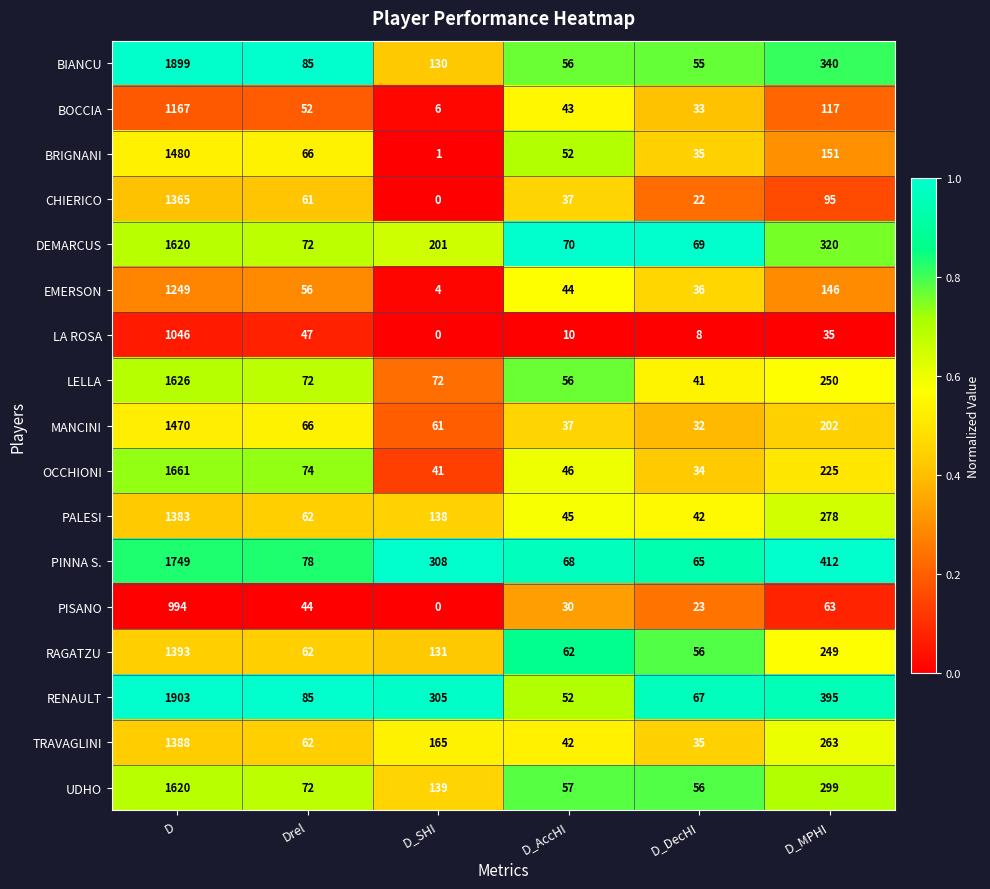

At which category does the chart reach its minimum across all series?

D_SHI